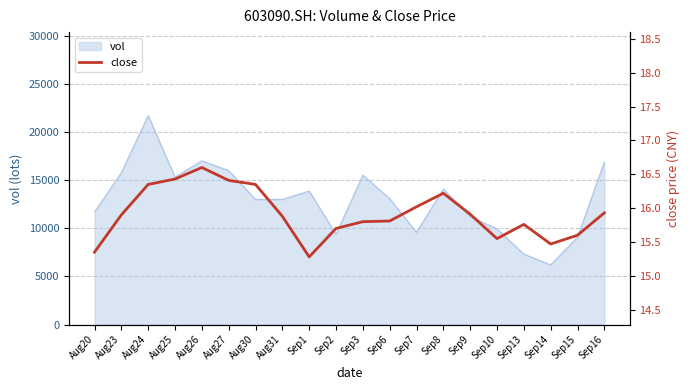

What is the change in value from Sep8 to Sep10?

-0.7